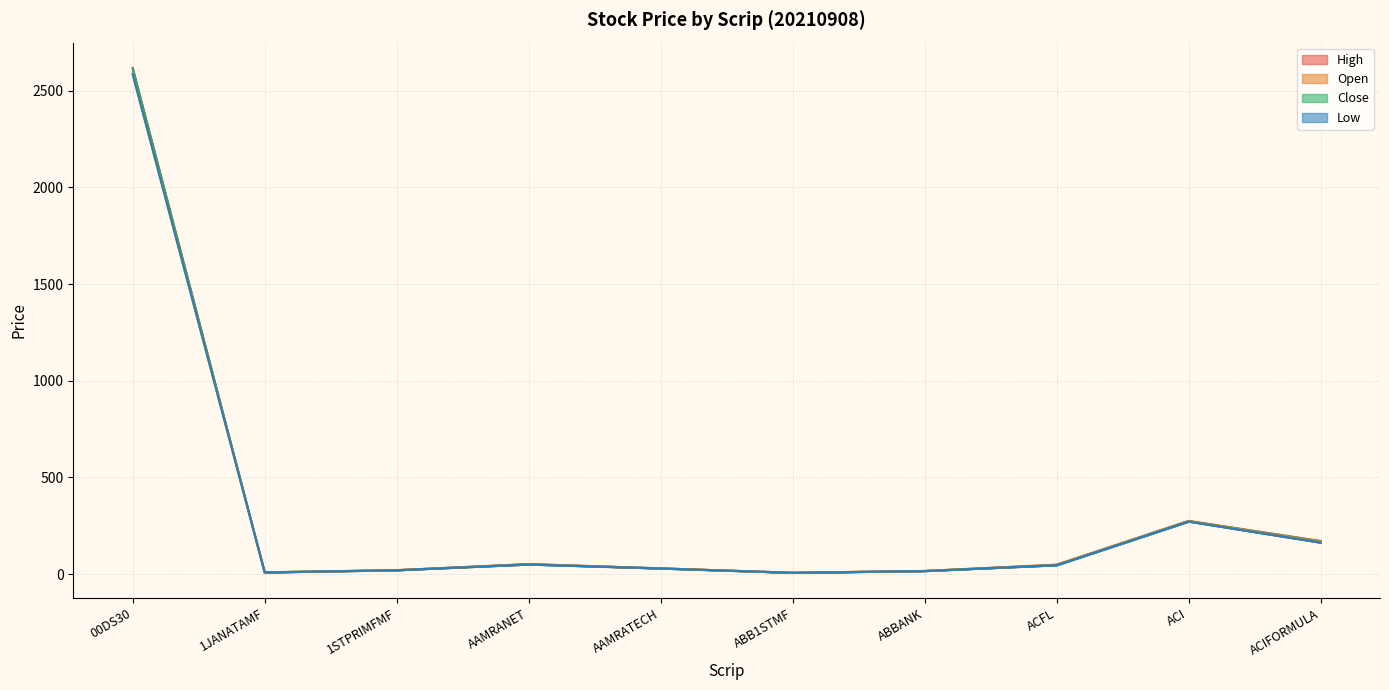

At which label does Low first exceed 46?

00DS30